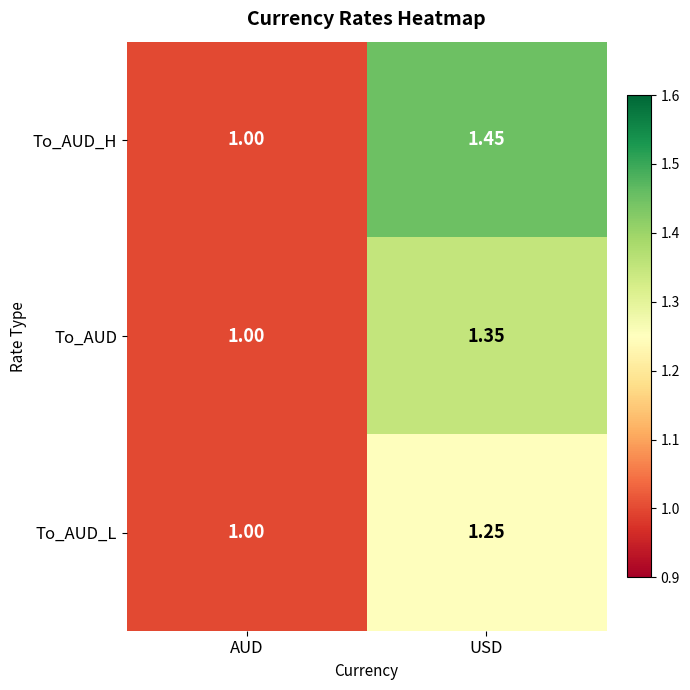

List the series in order of their peak value, lowest first.

To_AUD_L, To_AUD, To_AUD_H